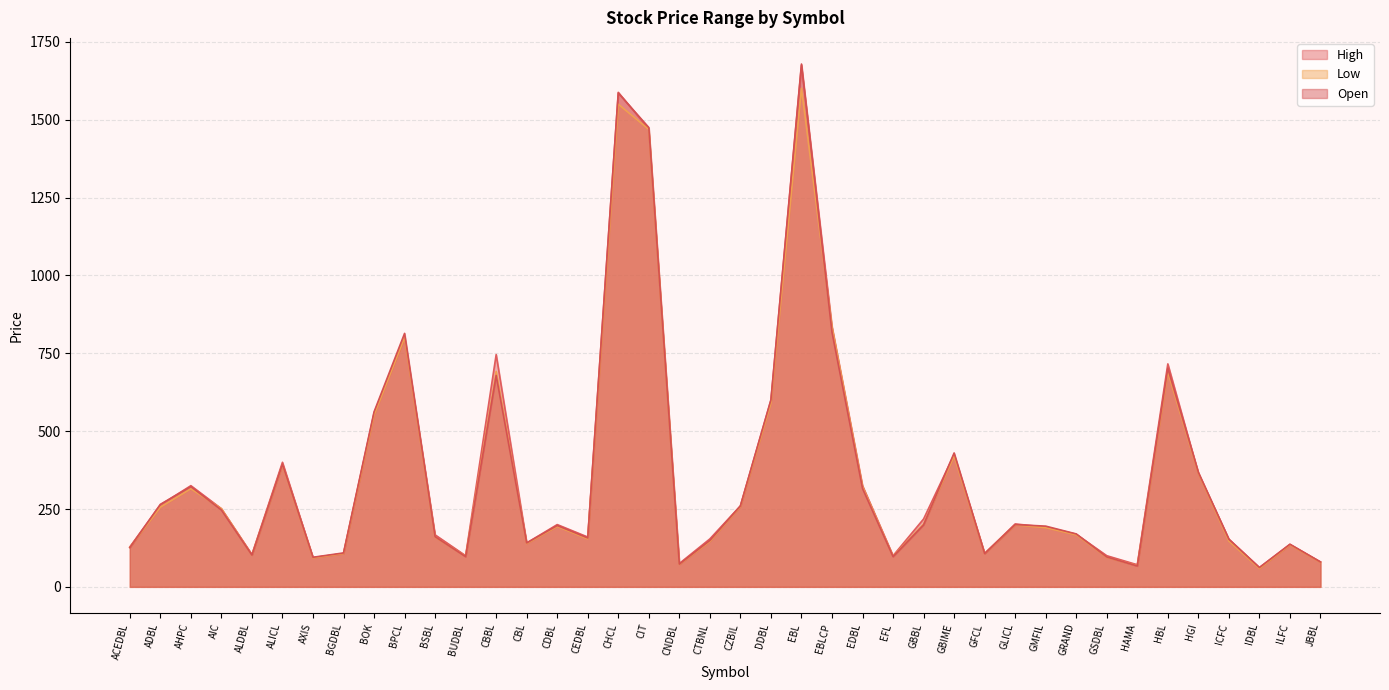

How many values in the Open series exceed 197?

19